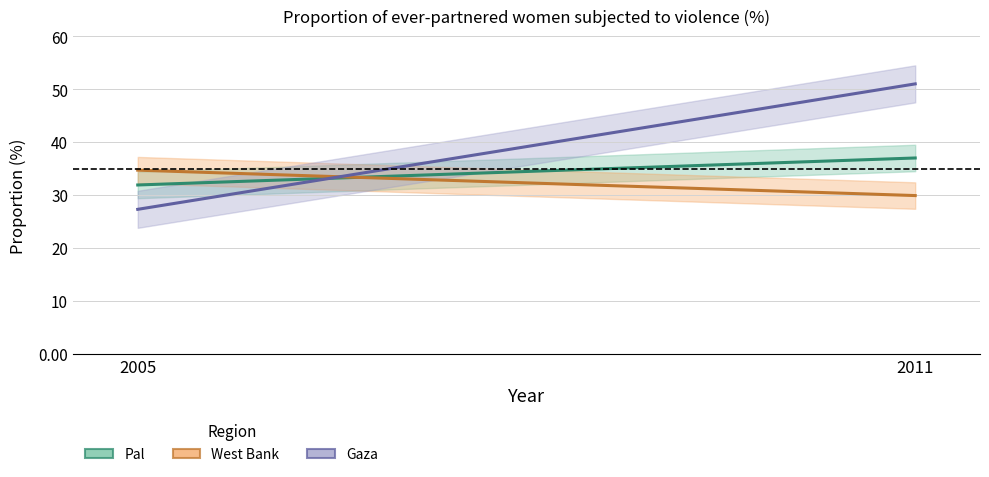

What is the maximum value shown in the chart?

51.0